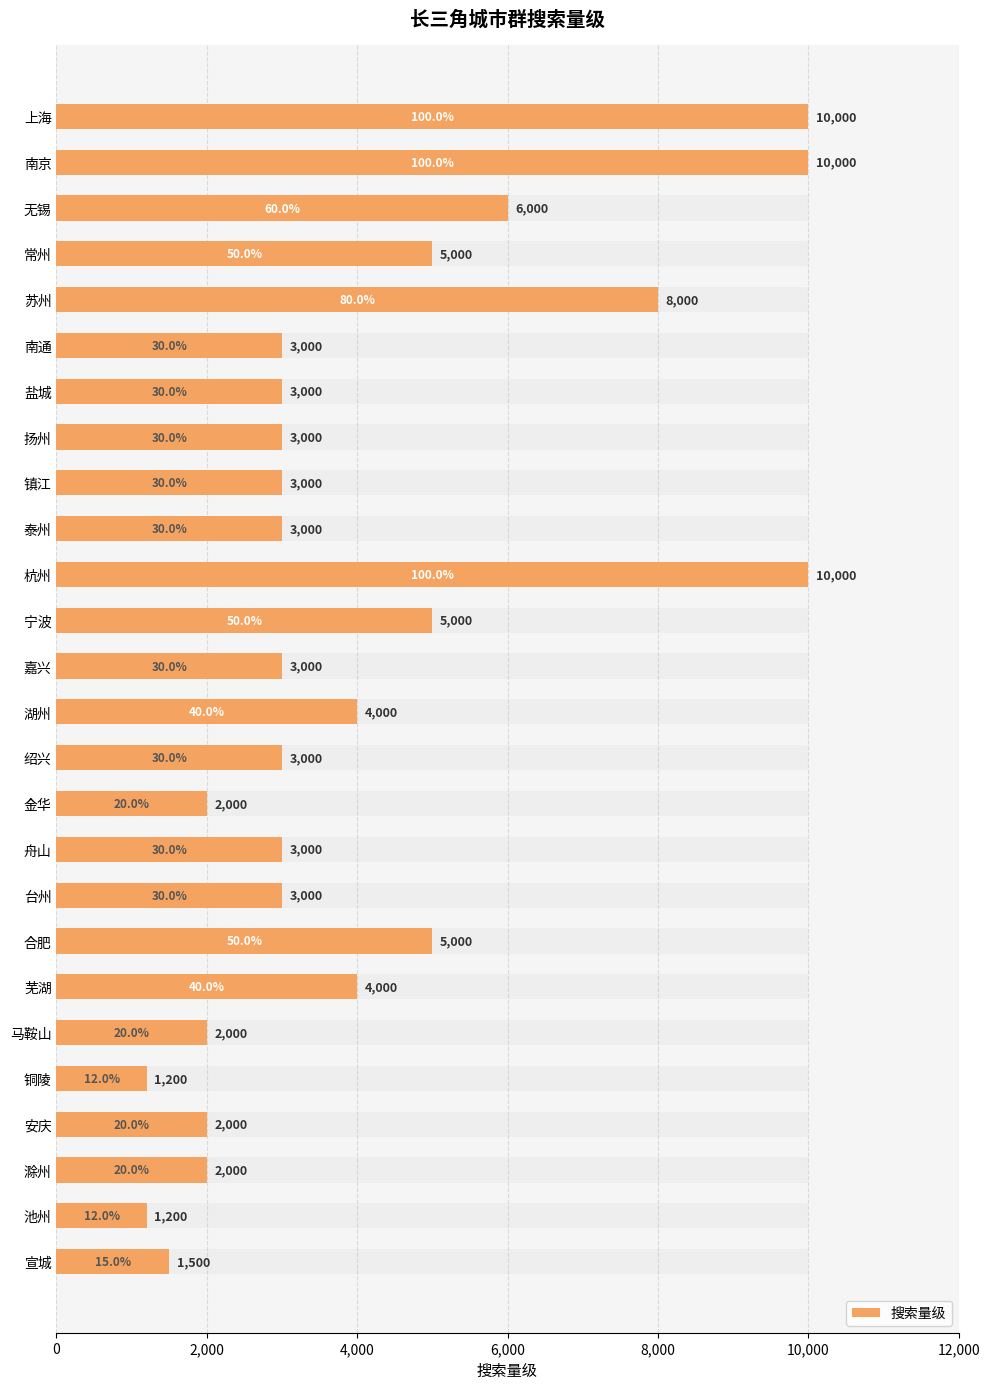

Is it true that the value at 合肥 is 5000?

True